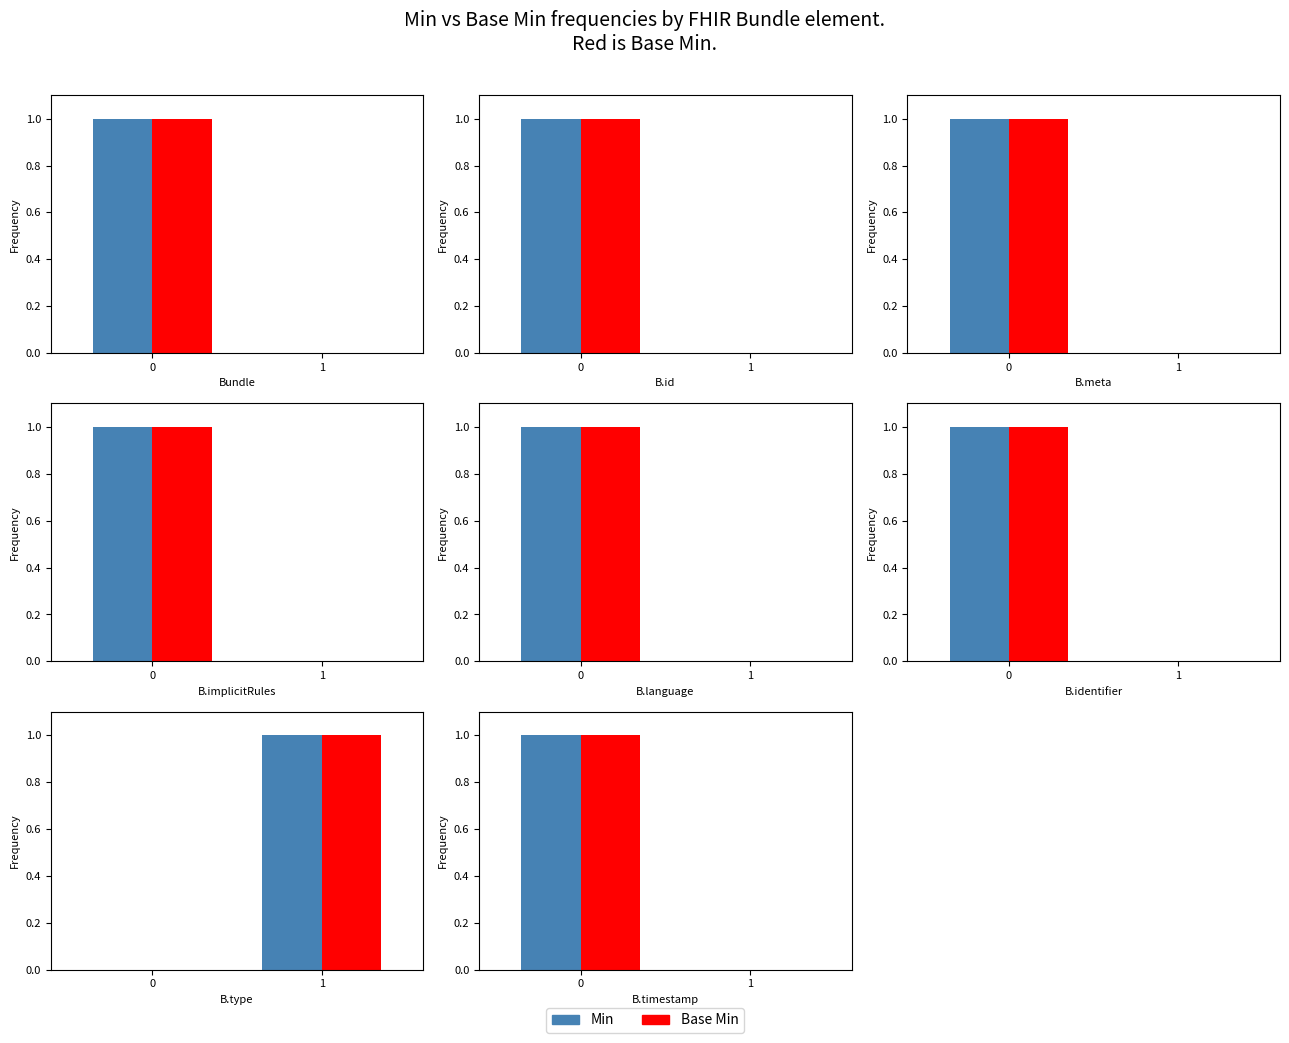

Count the number of categories in the chart.

2